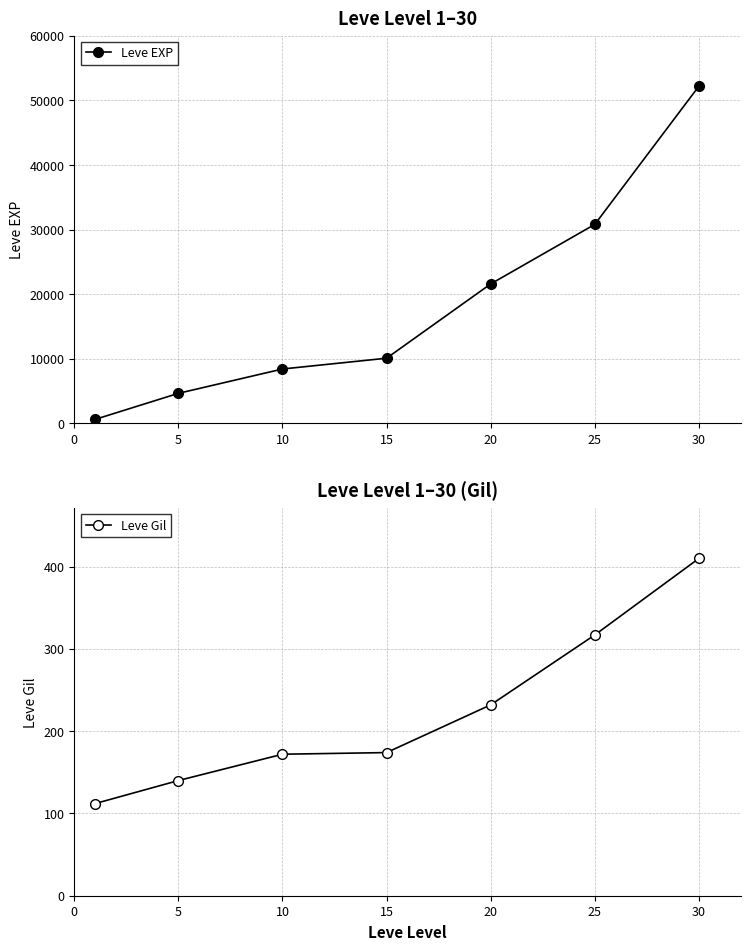

Which series has the largest total across all categories?

Leve EXP